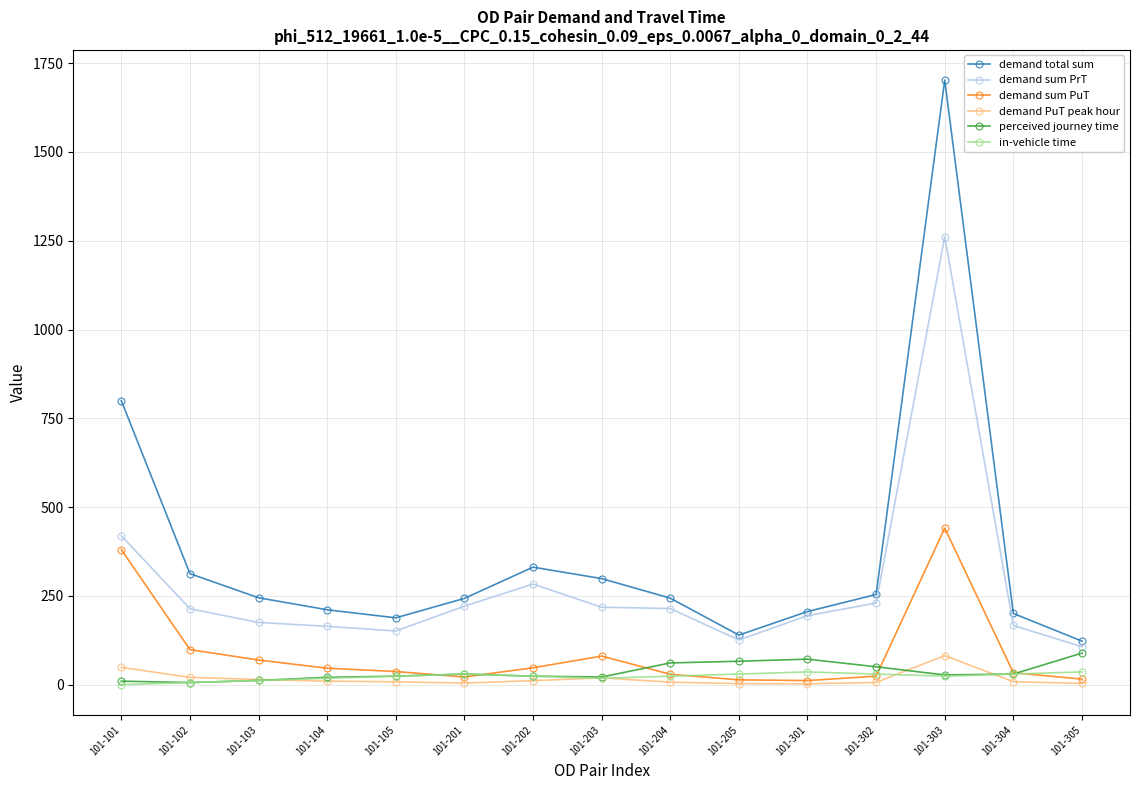

How many lines are shown in the chart?

6